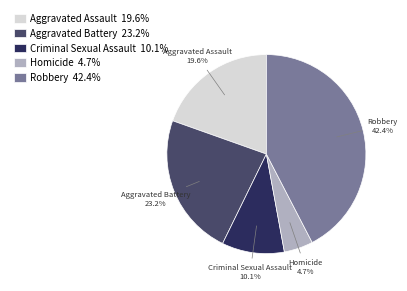

Rank the categories by value from highest to lowest.

Robbery, Aggravated Battery, Aggravated Assault, Criminal Sexual Assault, Homicide